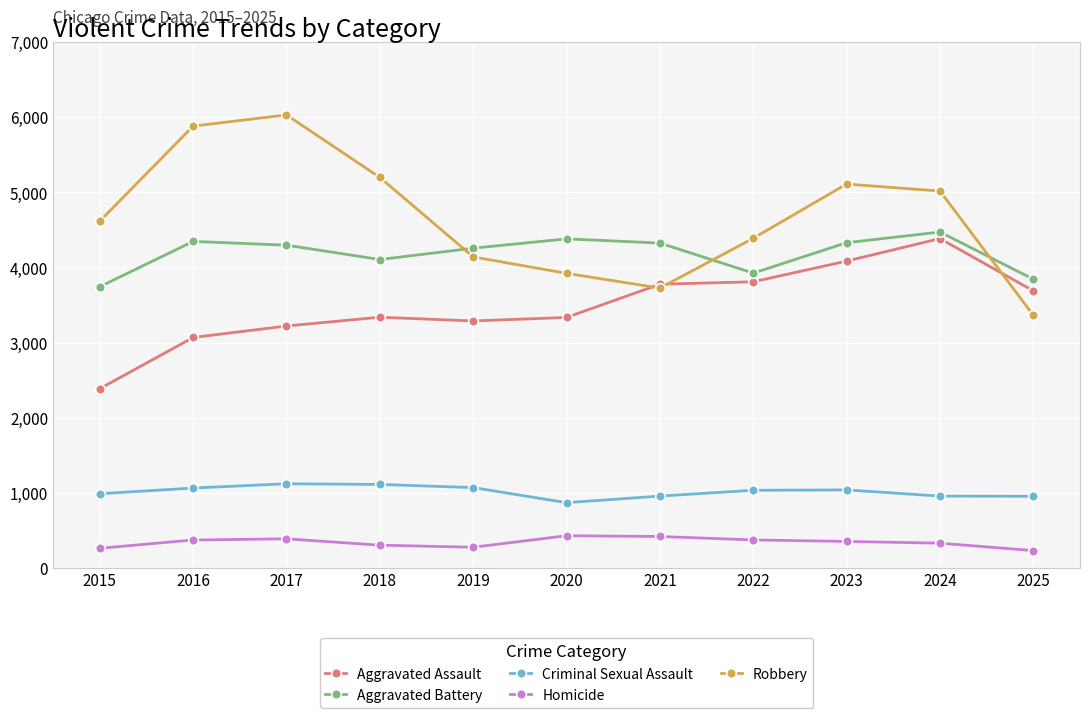

Which series has the widest spread of values?

Robbery